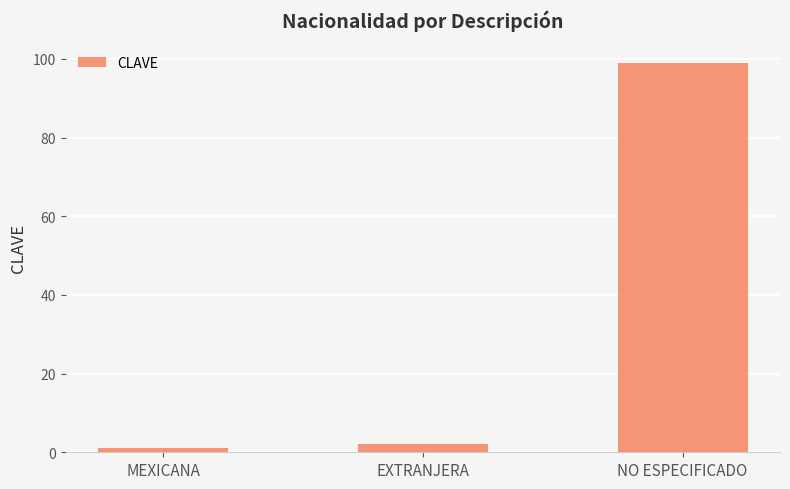

What is the minimum value shown in the chart?

1